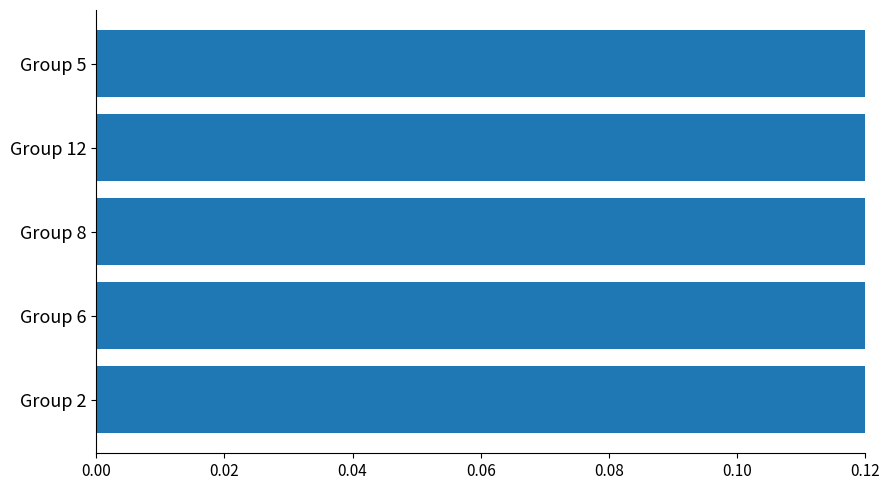

How many values are between 0 and 1?

5